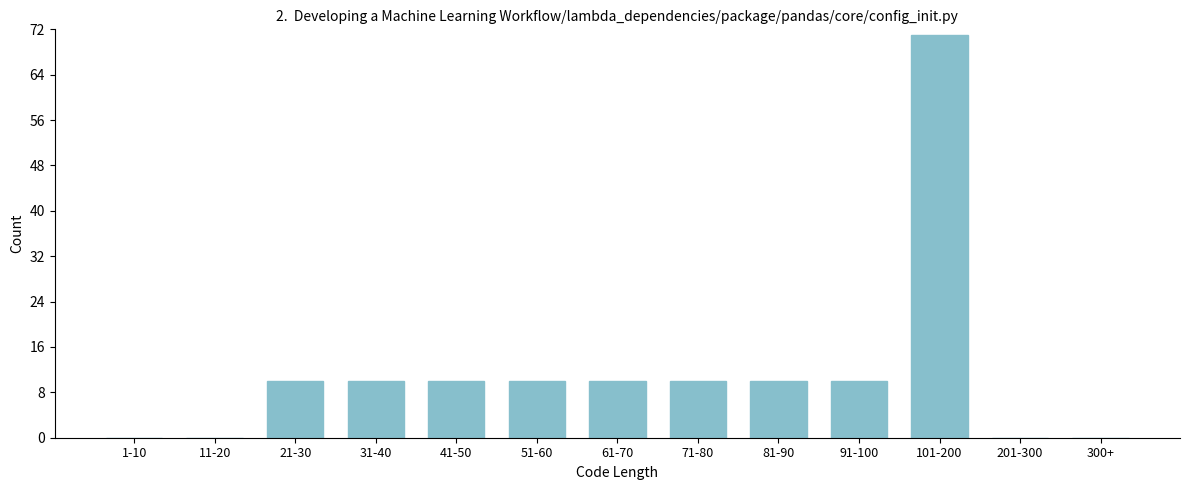

Reading right to left, transcribe all the data shown in this chart.

300+=0	201-300=0	101-200=71	91-100=10	81-90=10	71-80=10	61-70=10	51-60=10	41-50=10	31-40=10	21-30=10	11-20=0	1-10=0